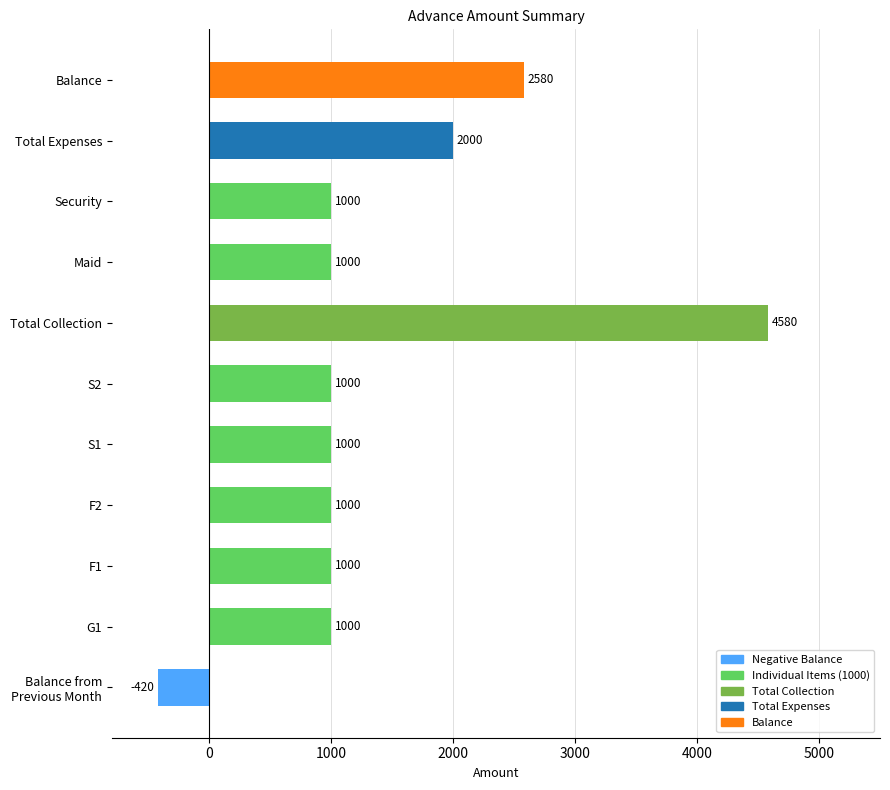

How many values are between 1000 and 2000?

8